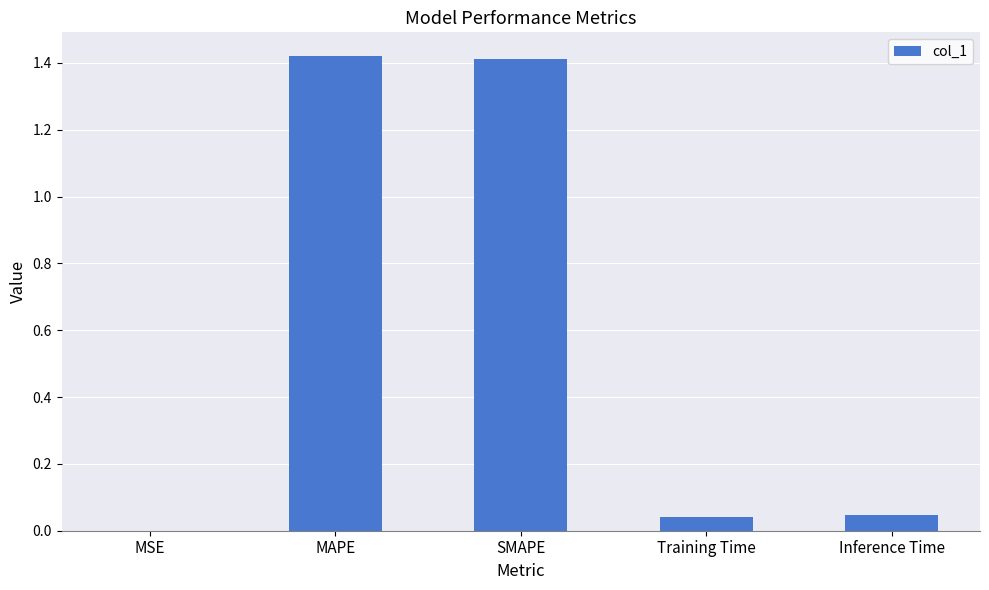

True or false: the data shows 0.0 at MSE.

True